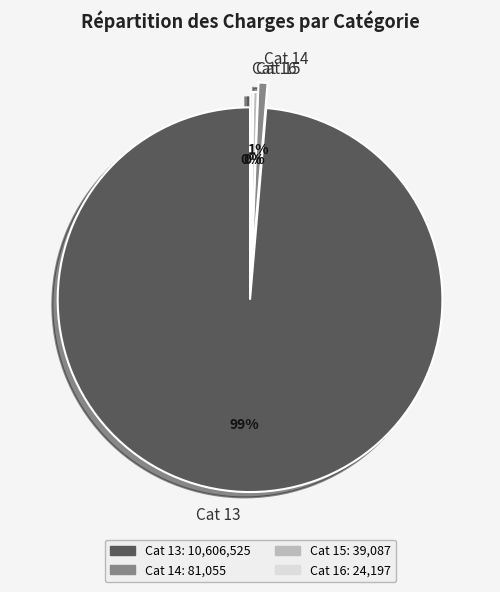

To the nearest percent, what is the difference between the Cat 14 and Cat 13 slice percentages?

98%